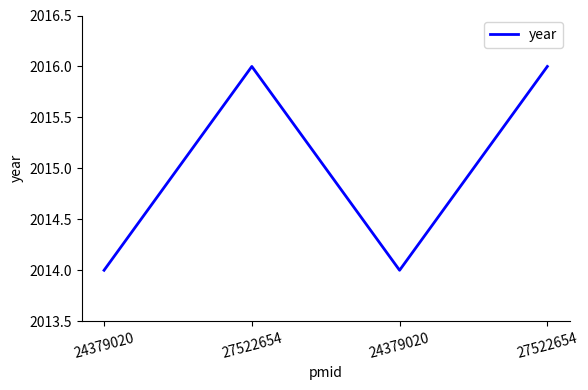

True or false: there are more than 2 points higher than both neighbors.

False